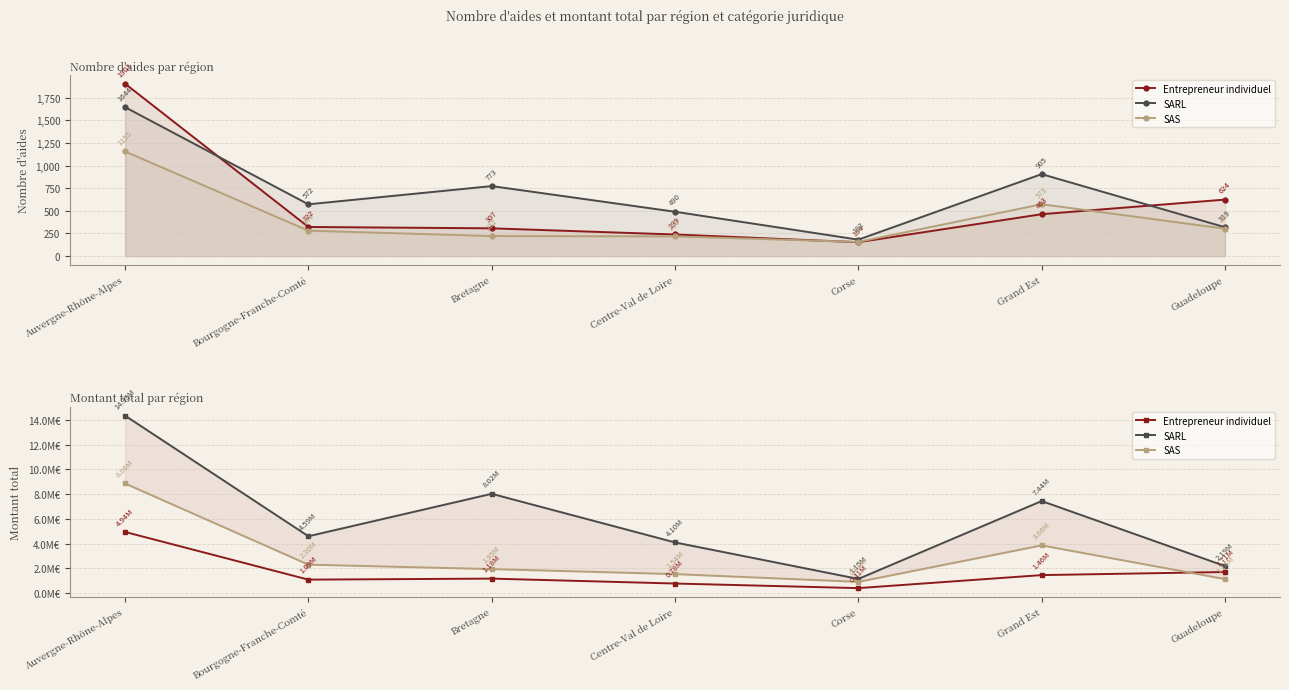

What is the sum of all SAS values?

20556650.7